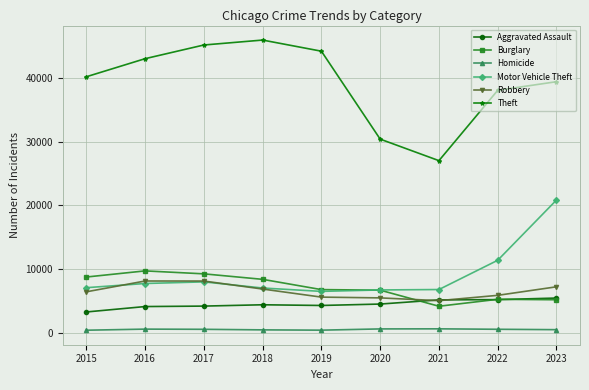

Which series has the largest total across all categories?

Theft